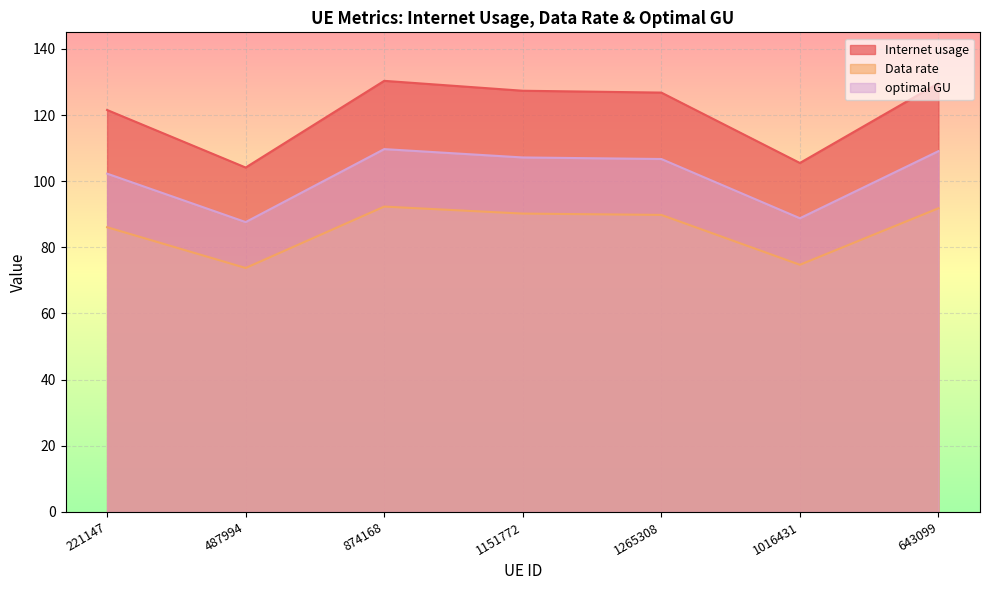

What is the sum of all Data rate values?

598.7